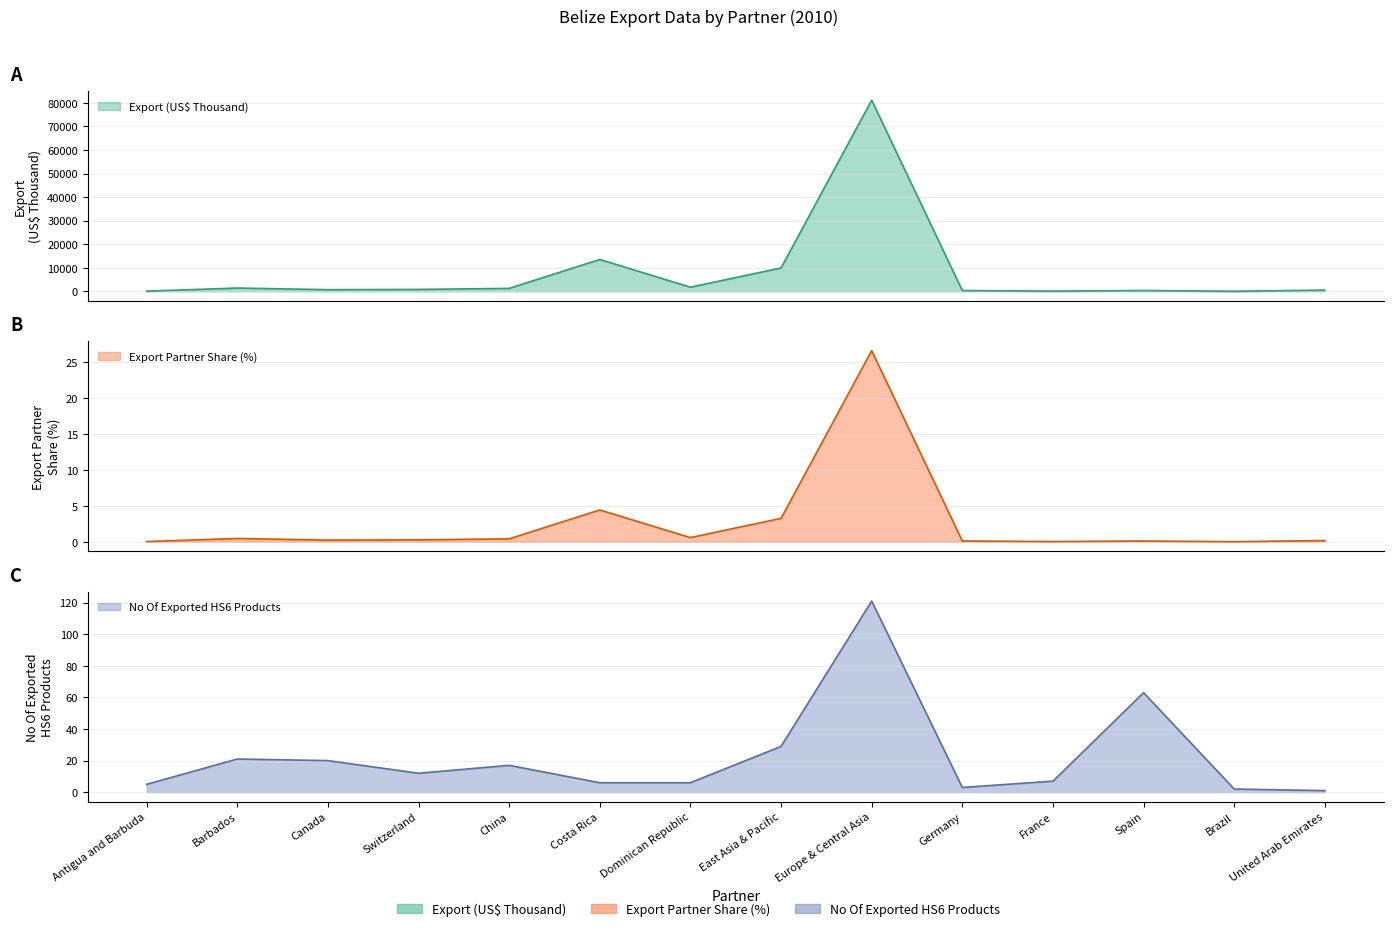

Reading left to right, list all the values displayed in this chart.

Export (US$ Thousand): 86.0	1401.6	713.0	815.4	1252.5	13527.0	1760.3	9939.2	81149.9	337.1	104.0	344.5	39.3	509.3
Export Partner Share (%): 0.0	0.5	0.2	0.3	0.4	4.4	0.6	3.3	26.6	0.1	0.0	0.1	0.0	0.2
No Of exported HS6 digit Products: 5.0	21.0	20.0	12.0	17.0	6.0	6.0	29.0	121.0	3.0	7.0	63.0	2.0	1.0